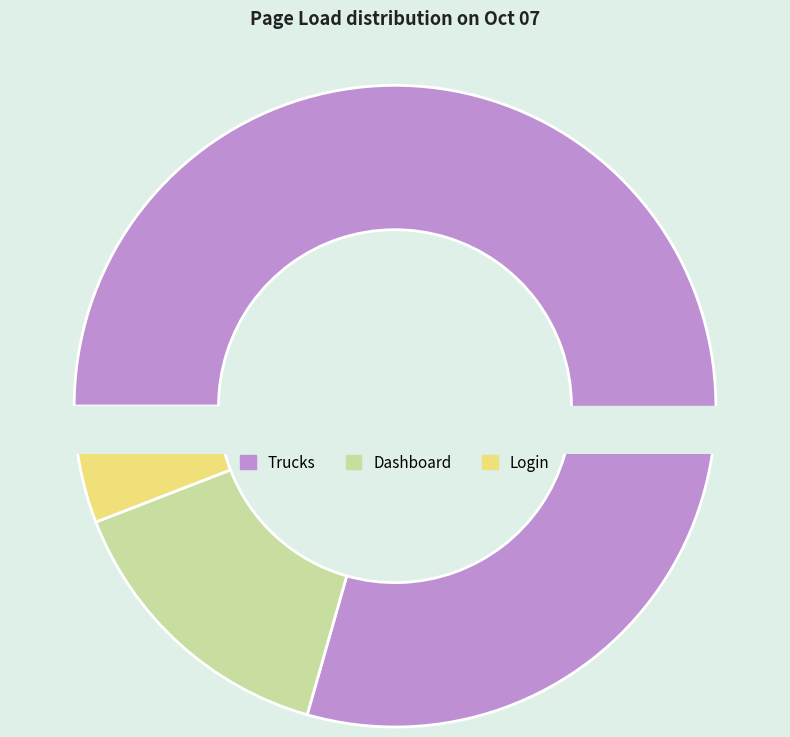

What portion of the pie excludes Login?

94.1%